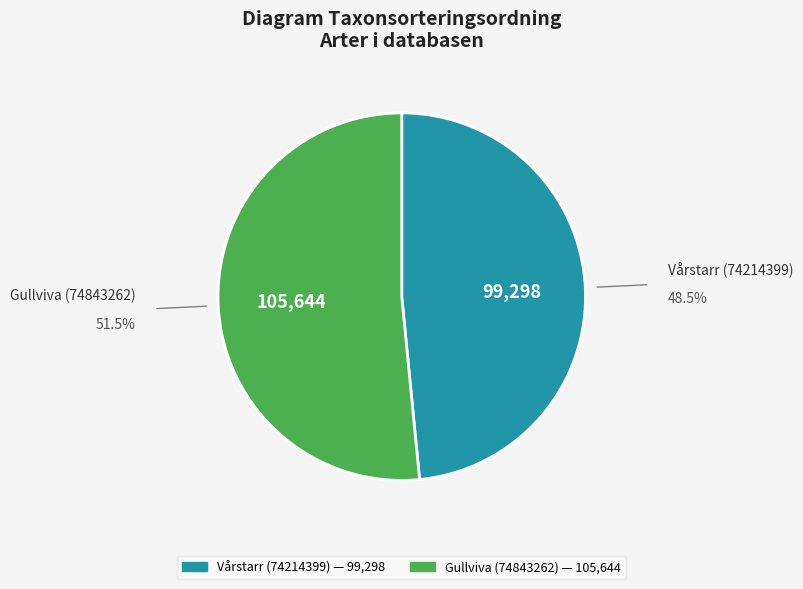

Which category has the biggest portion of the pie?

Gullviva (74843262)